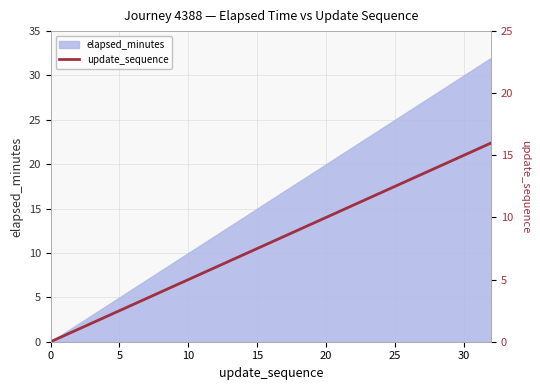

True or false: elapsed_minutes has a value of 46 at 30.

False